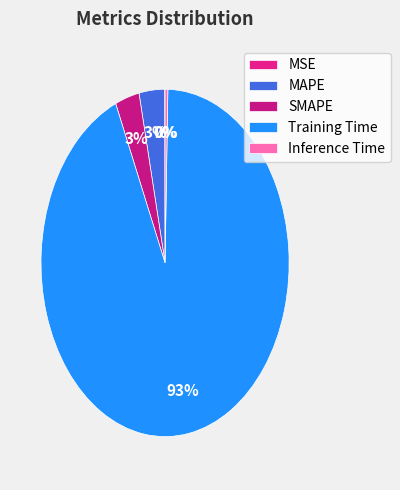

How many segments does this pie chart have?

5